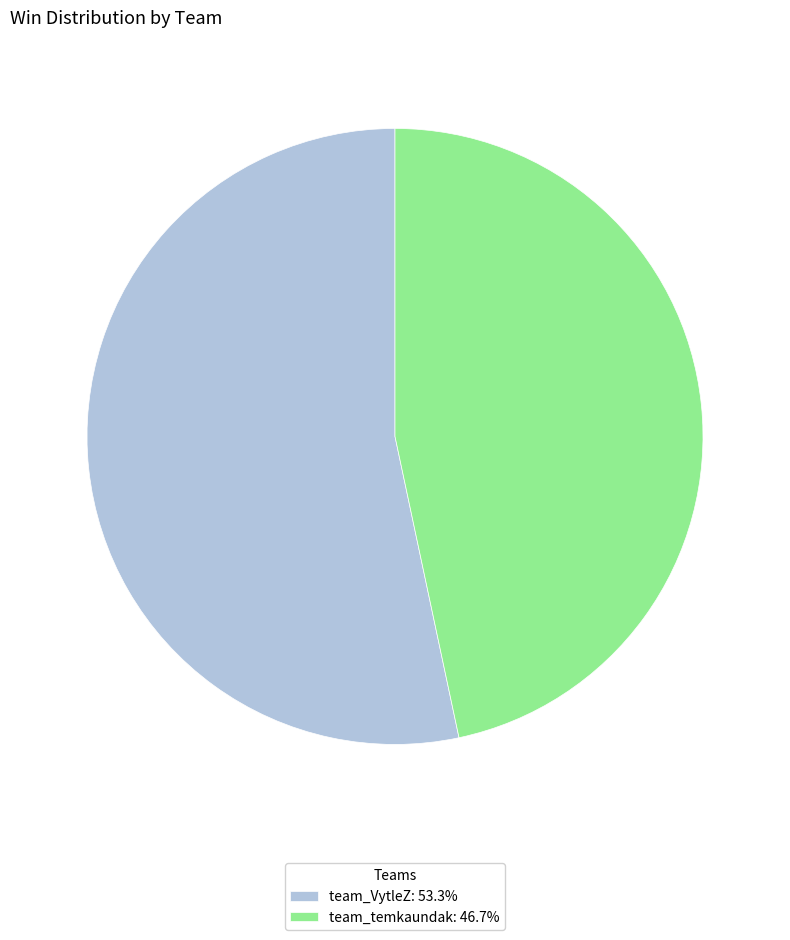

Approximately how many times larger is the value at team_temkaundak: 46.7% compared to team_VytleZ: 53.3%?

0.9